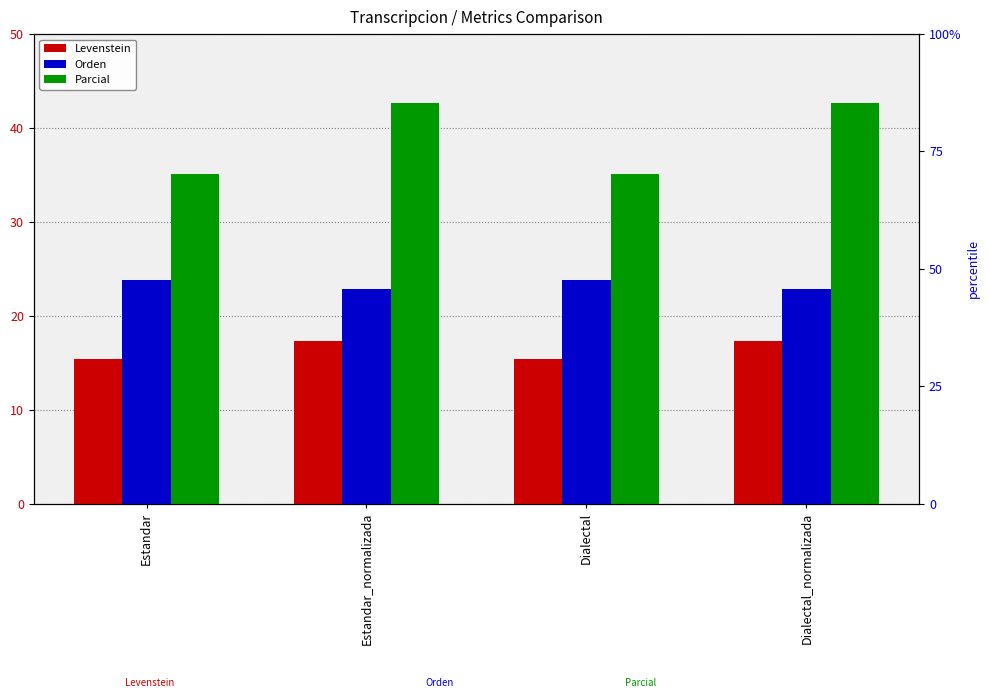

At how many categories does at least one series exceed 33?

4